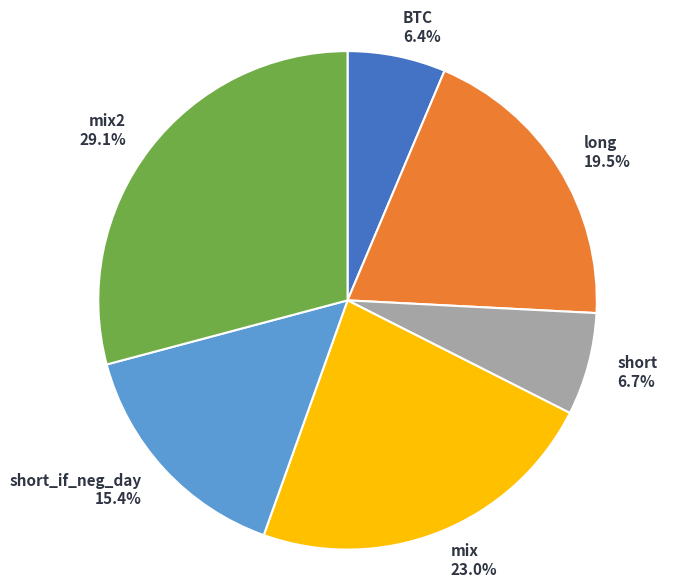

Is the sum of BTC 6.4% and mix2 29.1% greater than half?

No